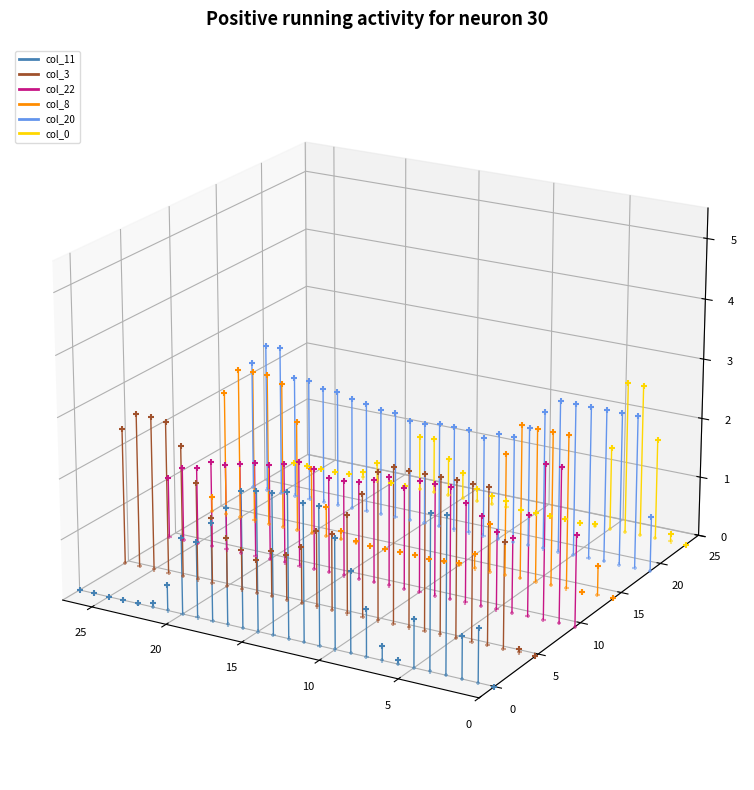

Which series contains the highest Y value?

col_20